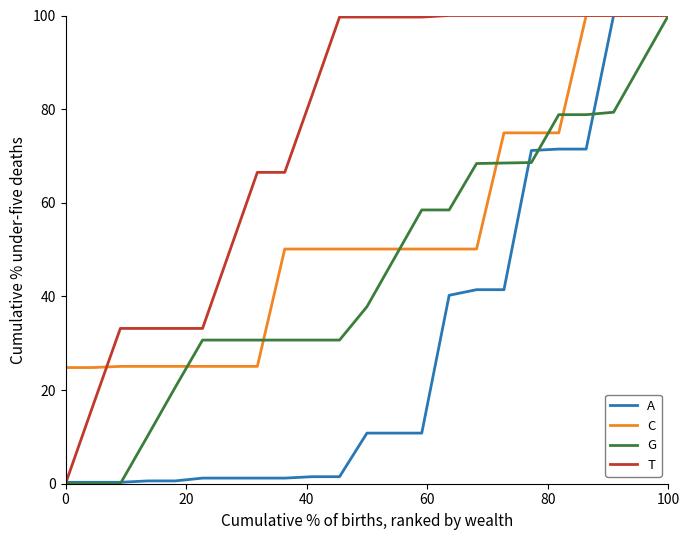

How many lines are shown in the chart?

4